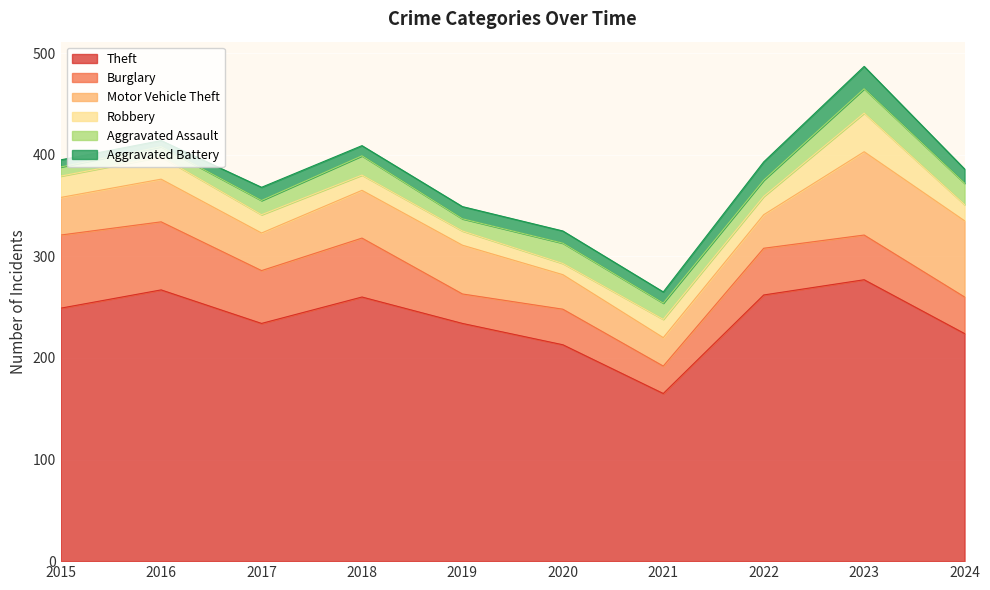

What is the minimum value shown in the chart?

6